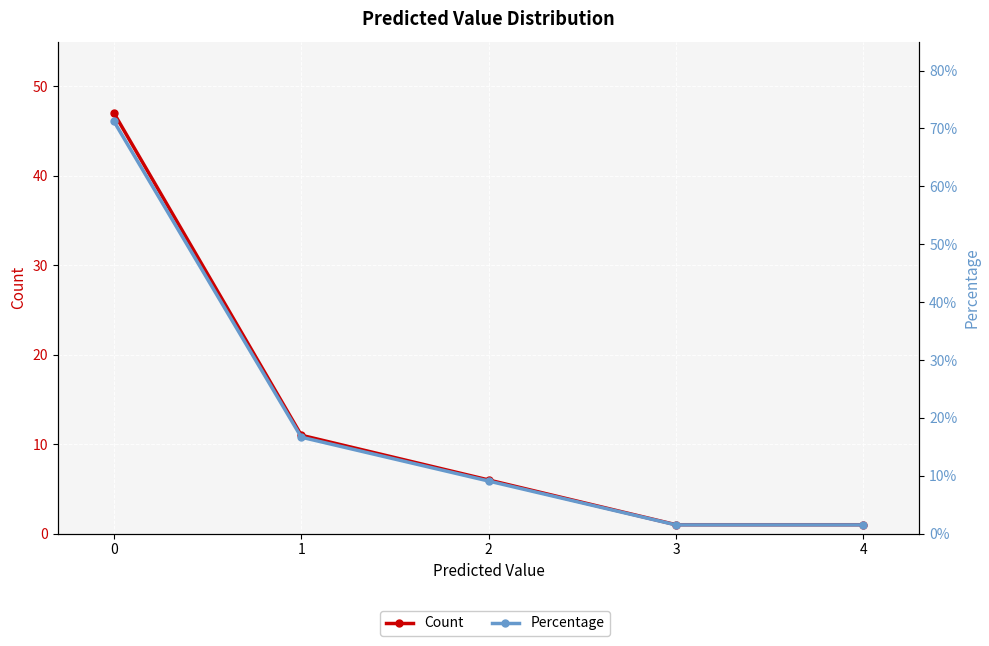

List the labels in order of Percentage value, largest first.

0, 1, 2, 3, 4